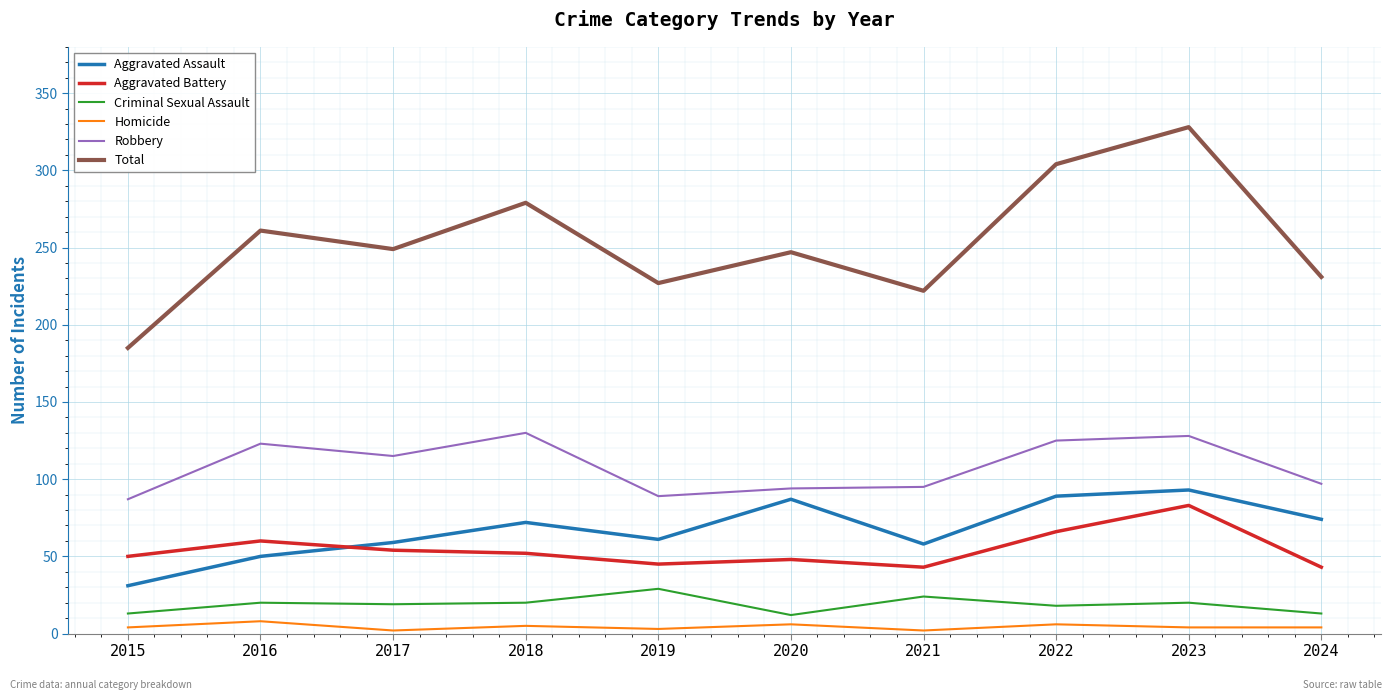

The Aggravated Assault series shows 45 at 2023. True or false?

False